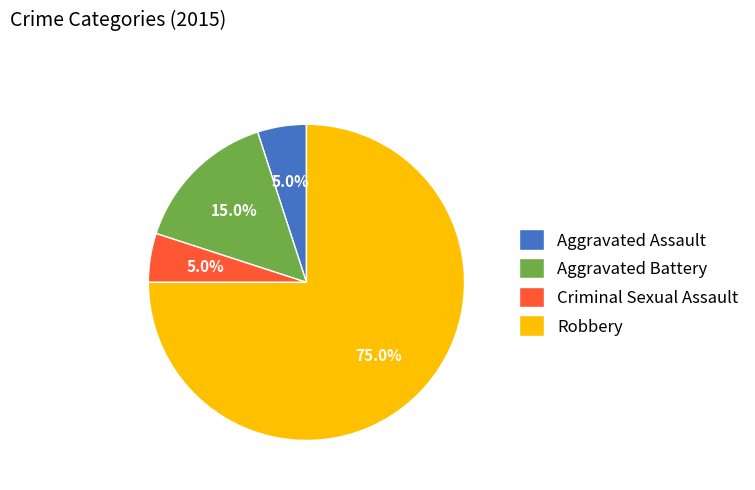

Which category accounts for the majority?

Robbery